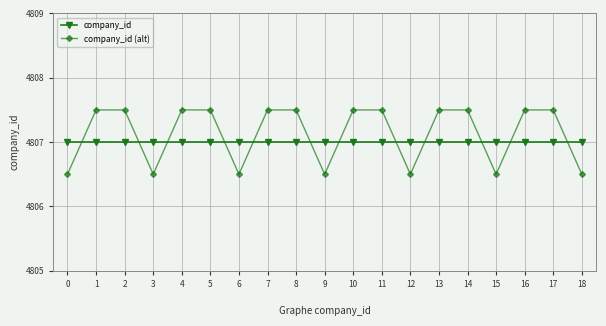

What are all the series names shown in the legend?

company_id, company_id (alt)